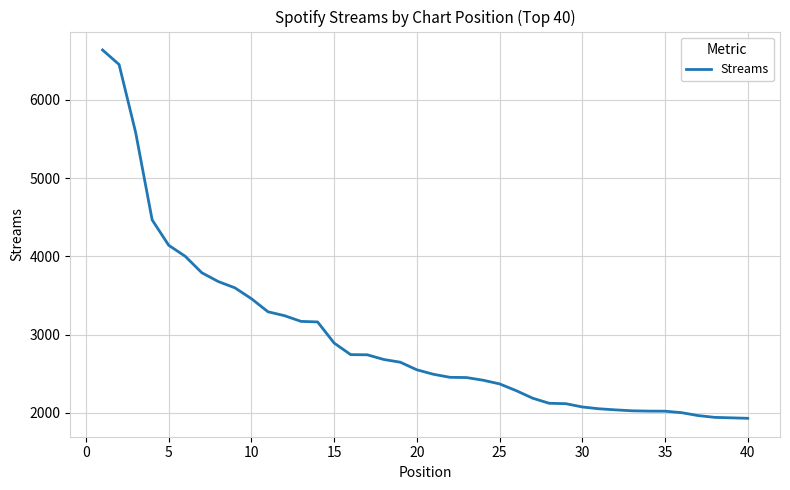

What is the minimum value shown in the chart?

1929